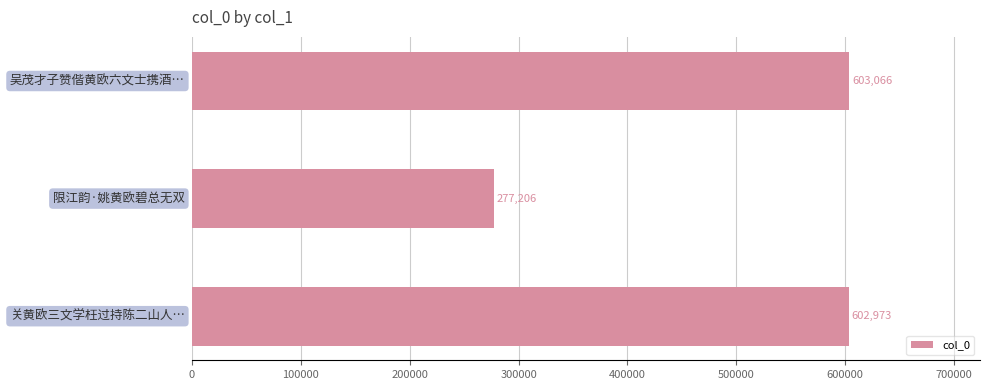

Are the bars grouped side by side (vs. stacked)?

No